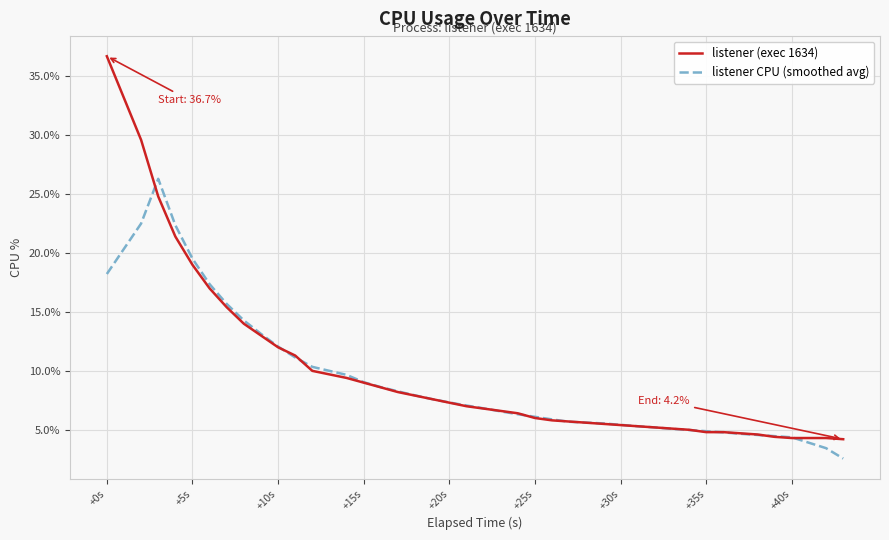

Which series has the largest range (max minus min)?

listener (exec 1634)